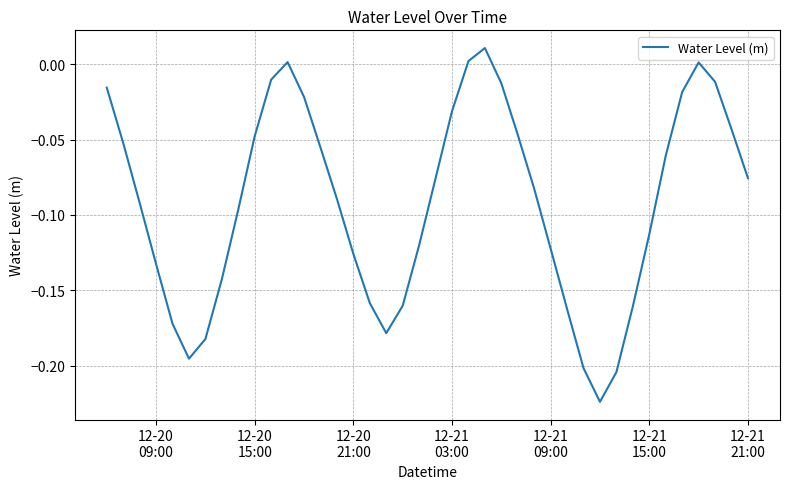

True or false: the data has more than 1 interior local peaks.

True